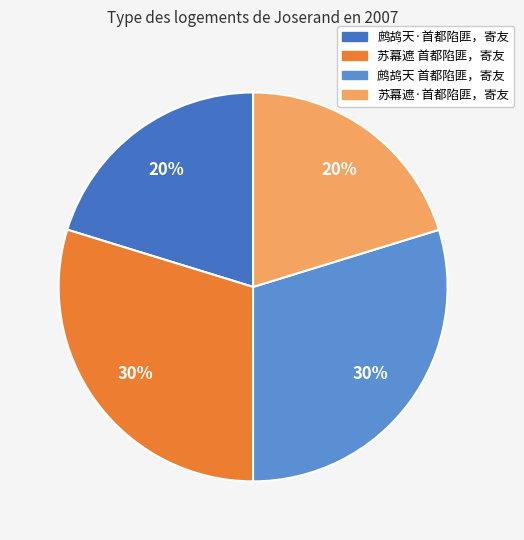

To the nearest percent, what is the combined percentage of 苏幕遮 首都陷匪，寄友 and 鹧鸪天·首都陷匪，寄友?

50%